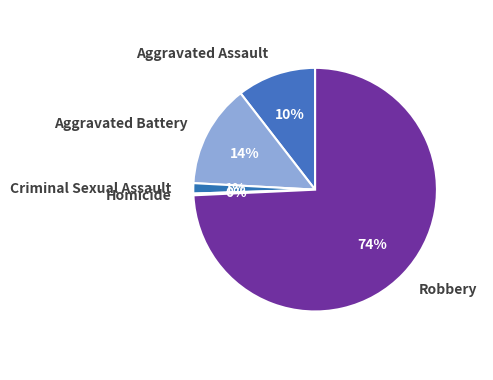

What percentage is the Criminal Sexual Assault slice, to the nearest percent?

1%